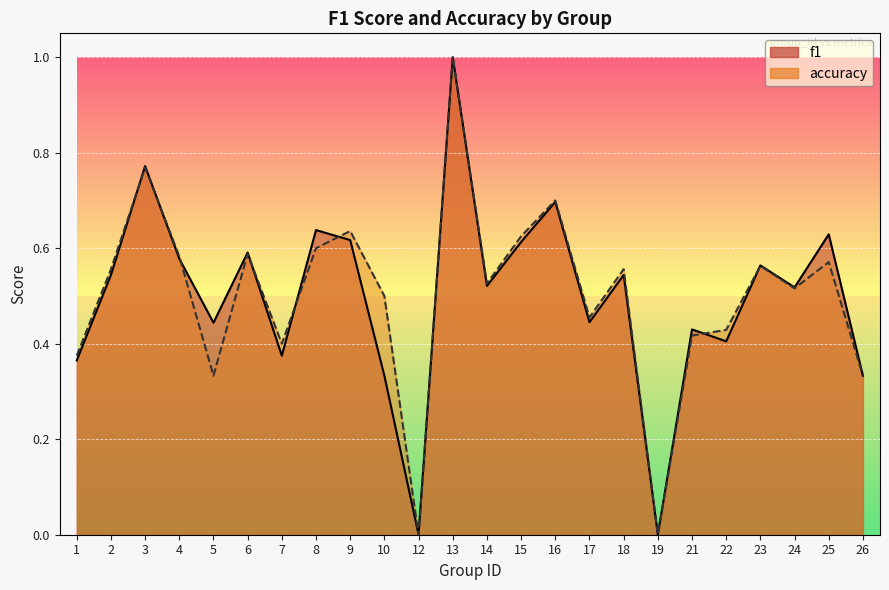

What is the sum of all f1 values?

12.0